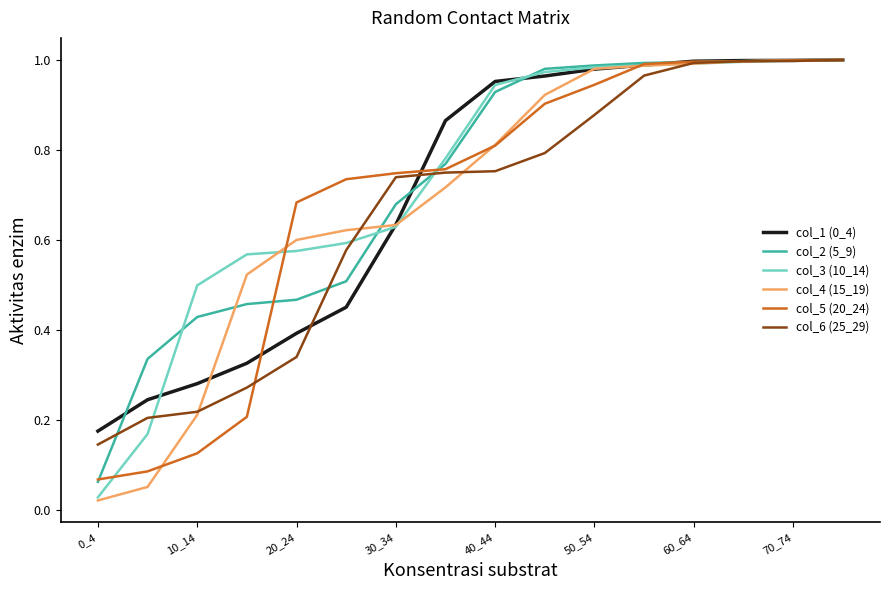

Is this an area chart (filled region under the line)?

No